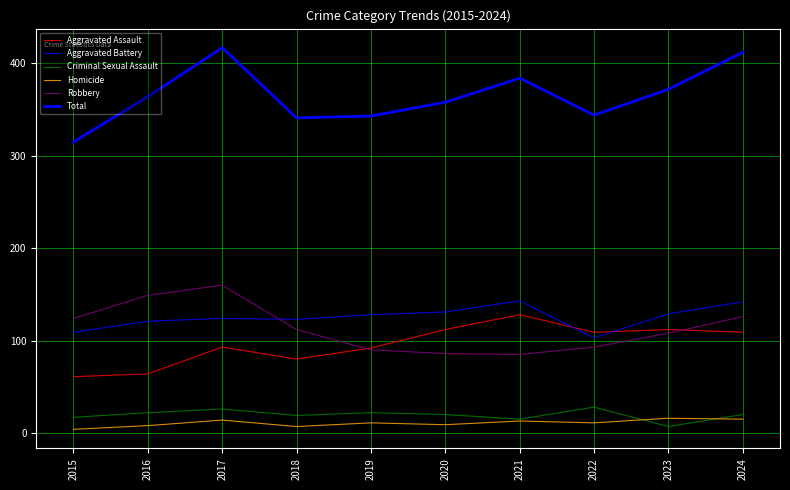

Which category has the highest value in the Aggravated Assault series?

2021